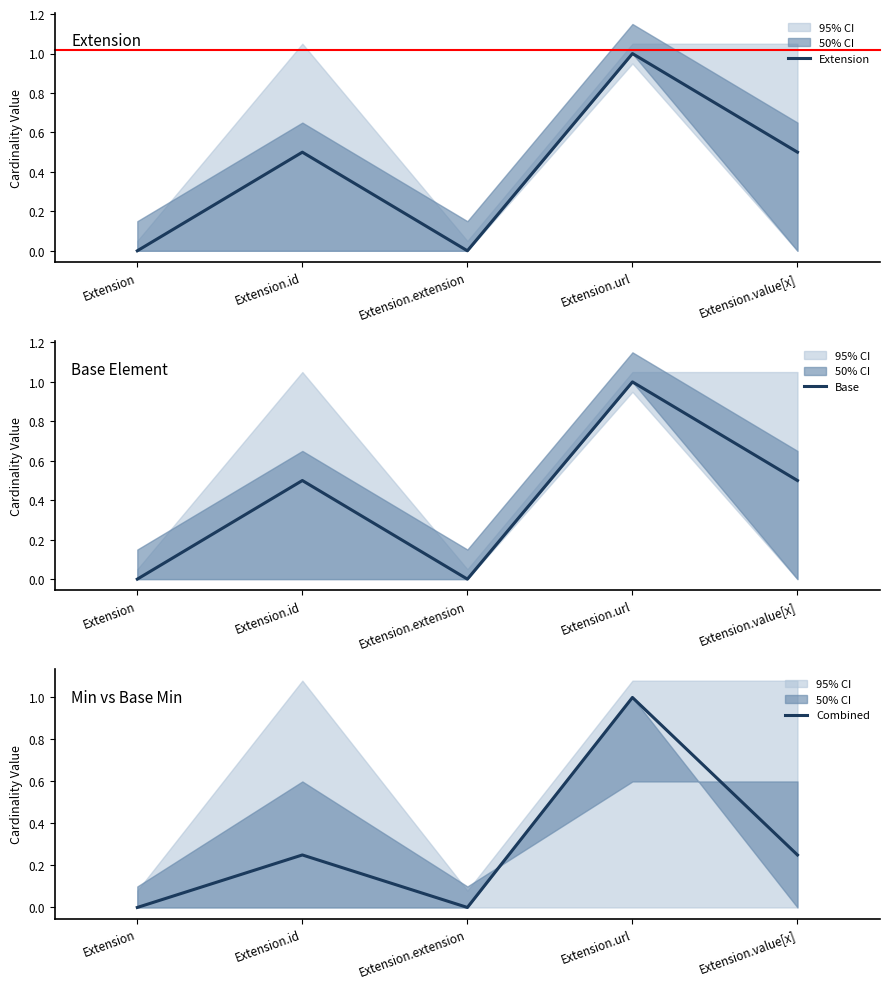

What is the label of the 2nd point from the left?

Extension.id